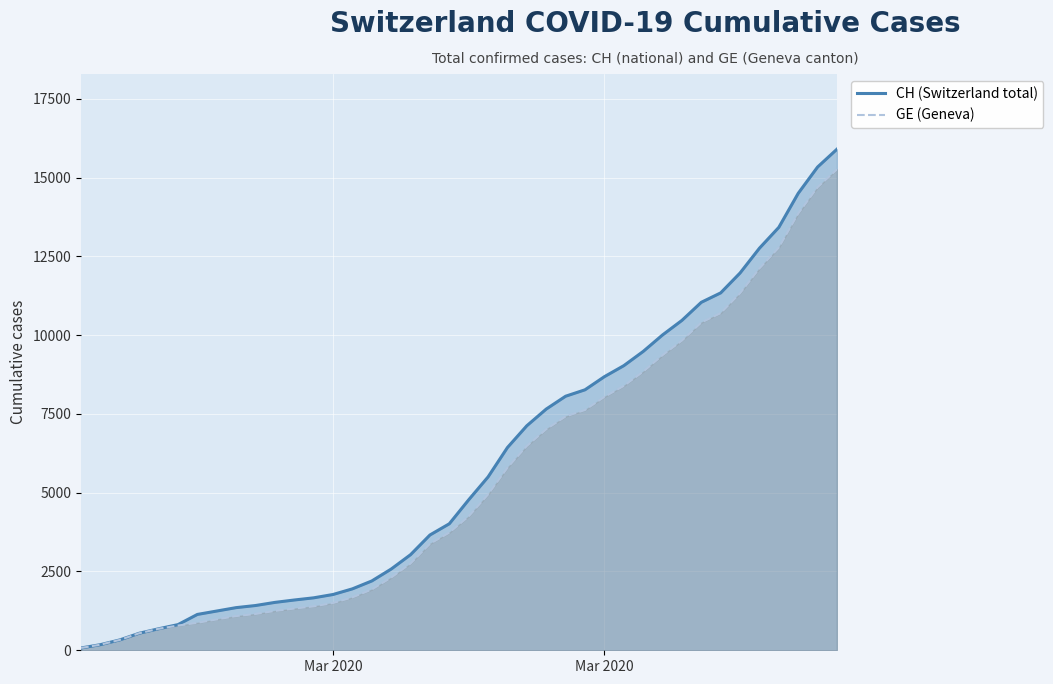

List the series in order of their peak value, highest first.

CH (Switzerland total), GE (Geneva)